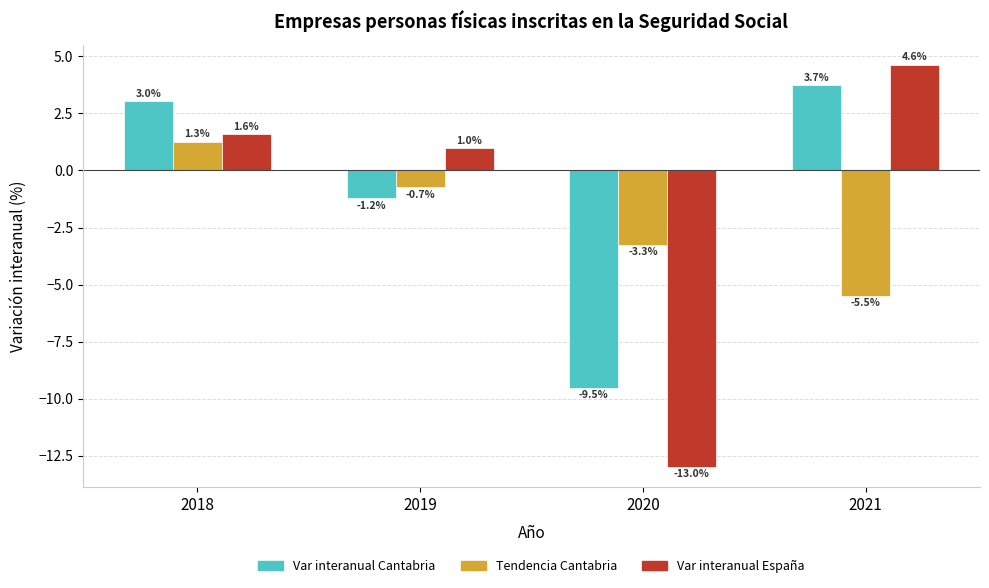

What is the greatest value displayed?

4.6